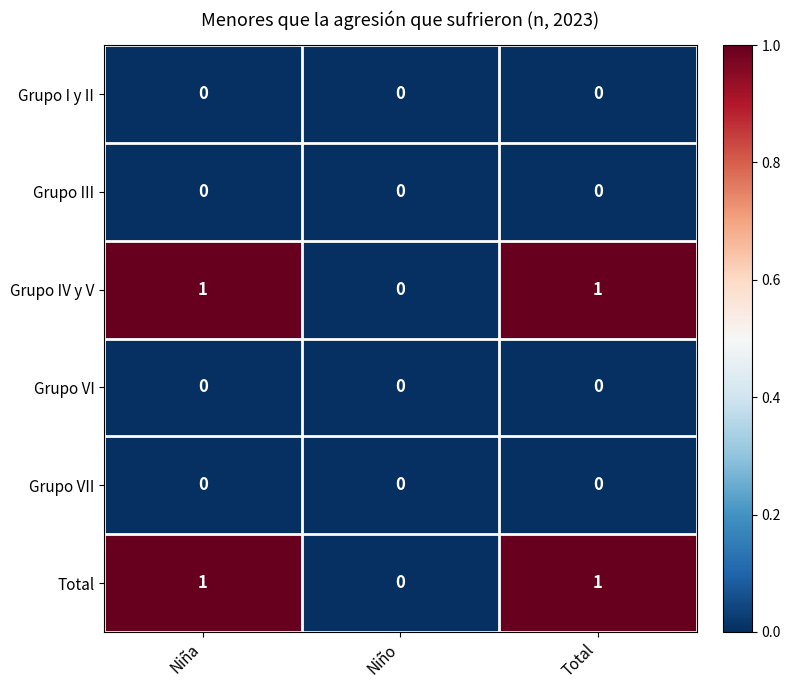

Where is Grupo IV y V nearest to the value 0?

Niño